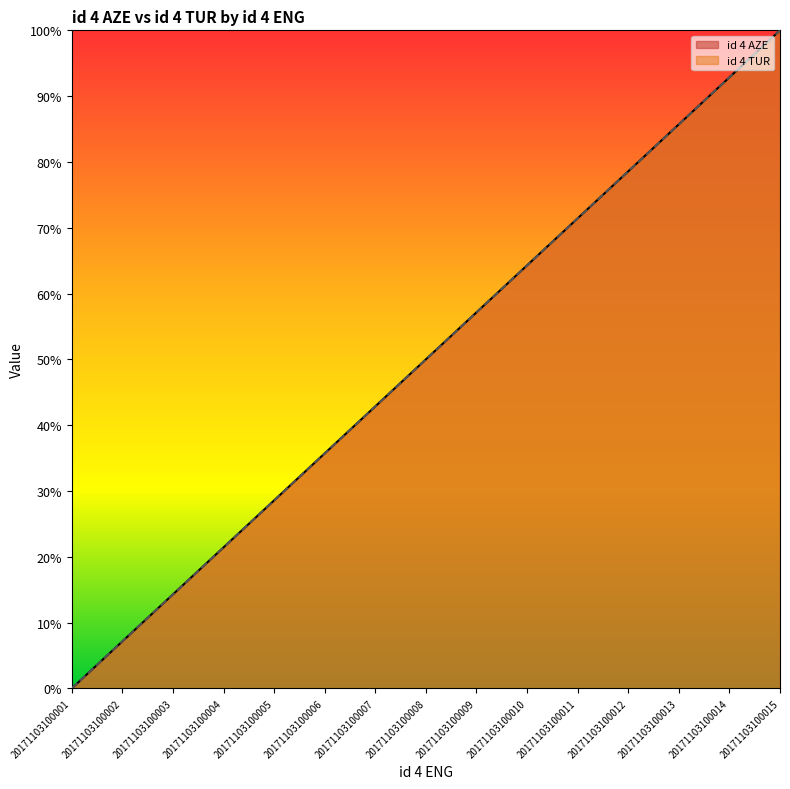

How many lines are shown in the chart?

2